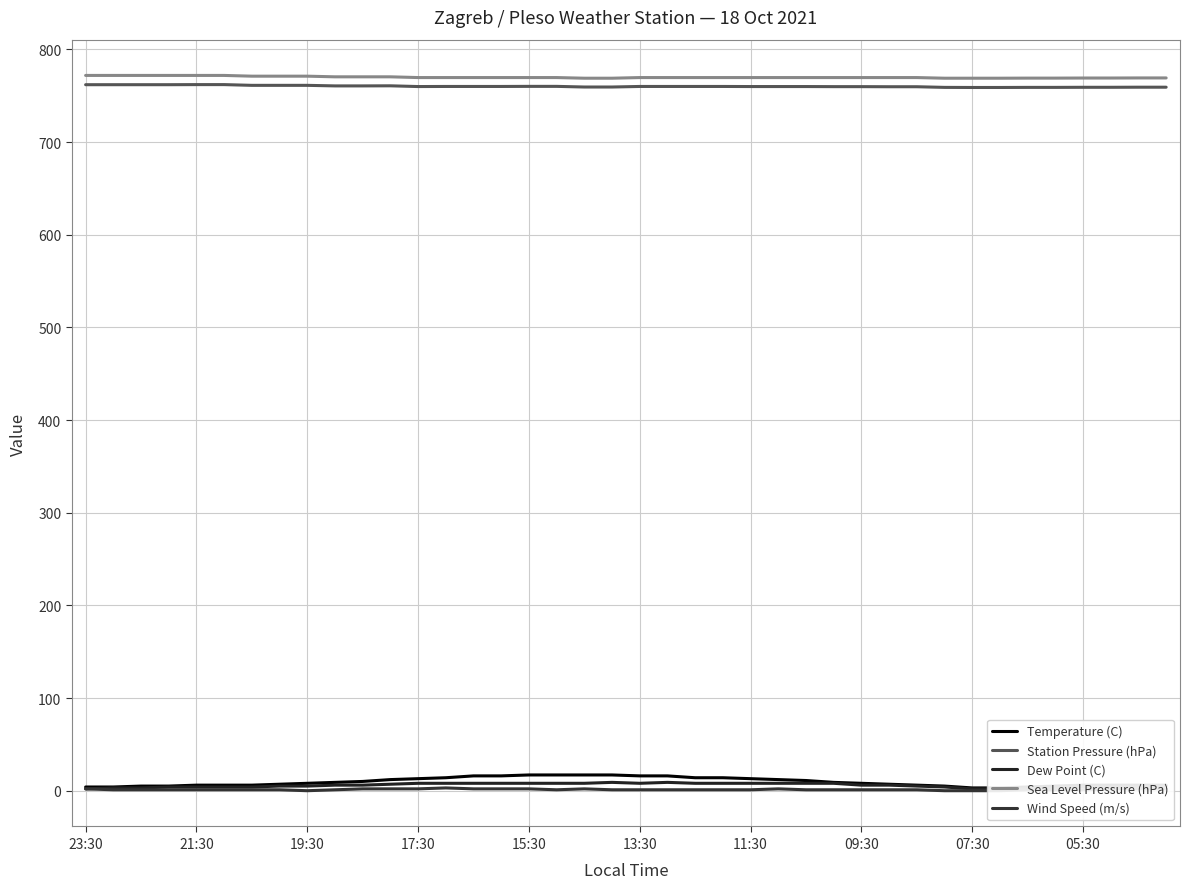

Is this an area chart (filled region under the line)?

No